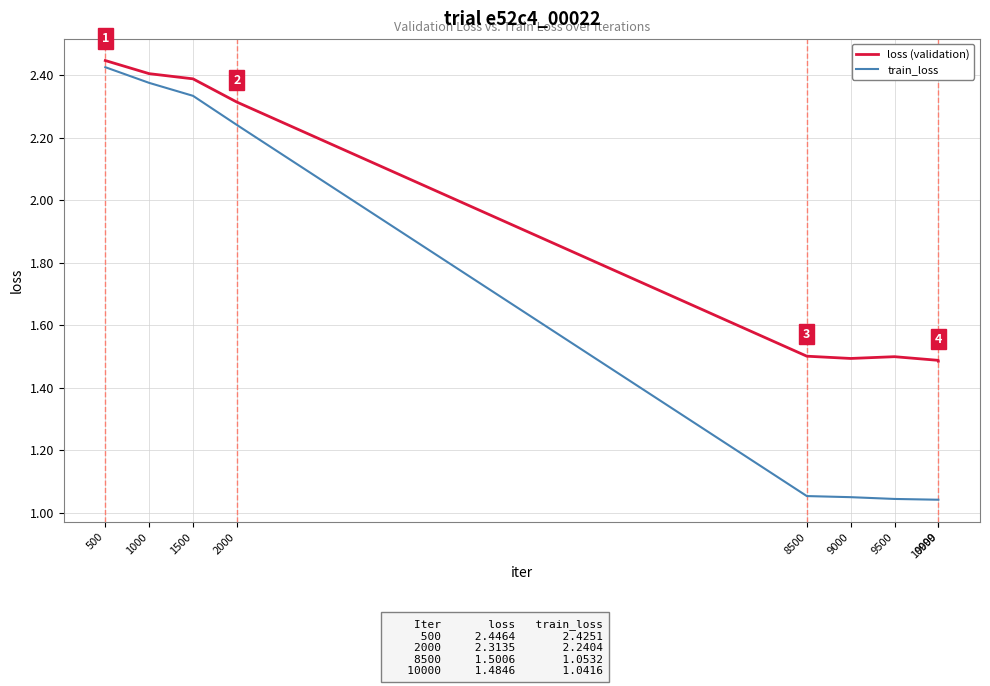

True or false: train_loss and loss (validation) intersect in this chart.

False